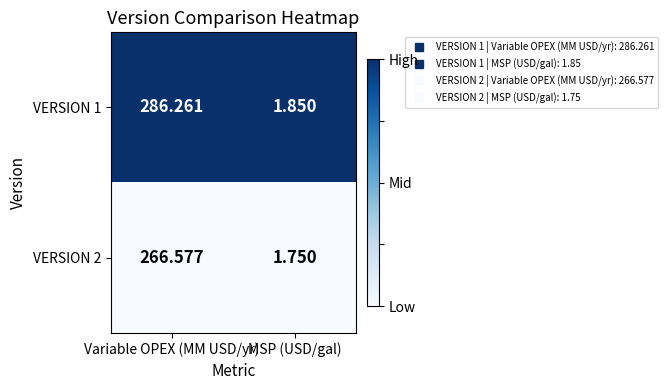

Which series has the largest range (max minus min)?

VERSION 1